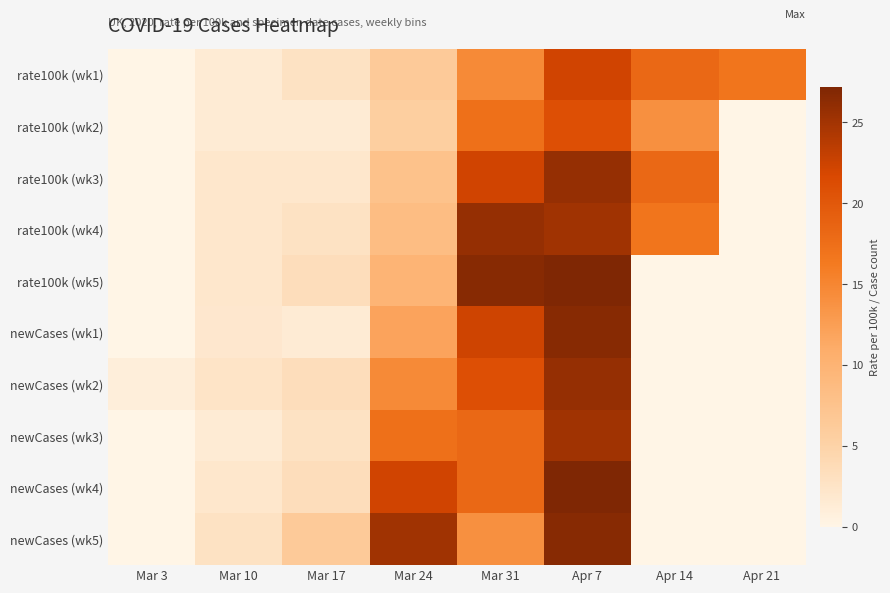

Which has a higher value, Apr 7 or Mar 24?

Apr 7